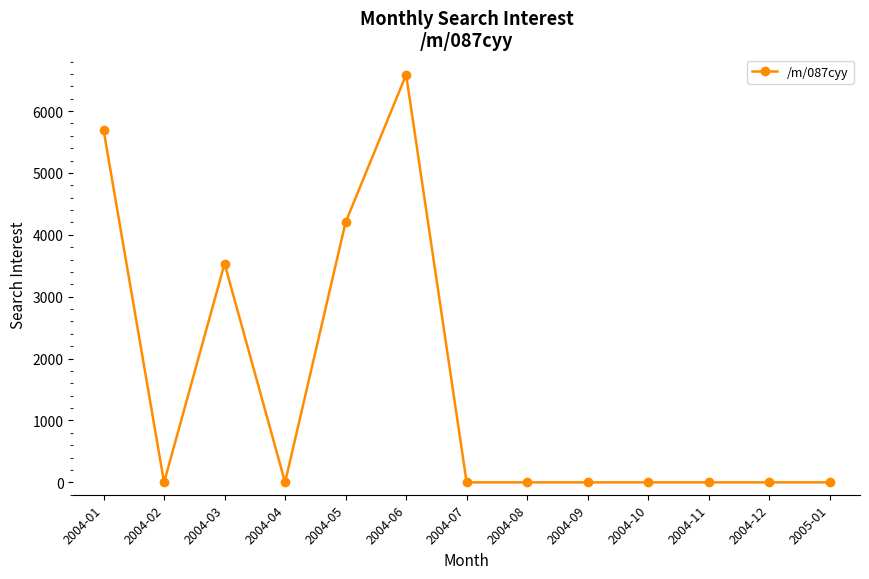

What is the difference between the second highest and minimum values?

5698.1